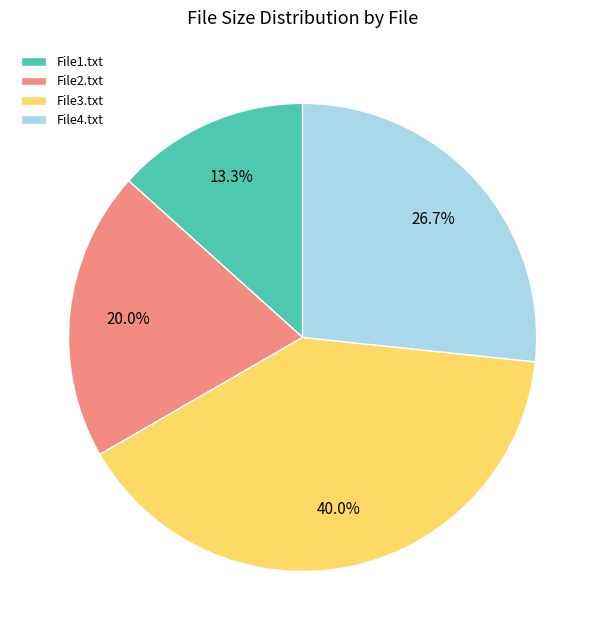

How many segments does this pie chart have?

4